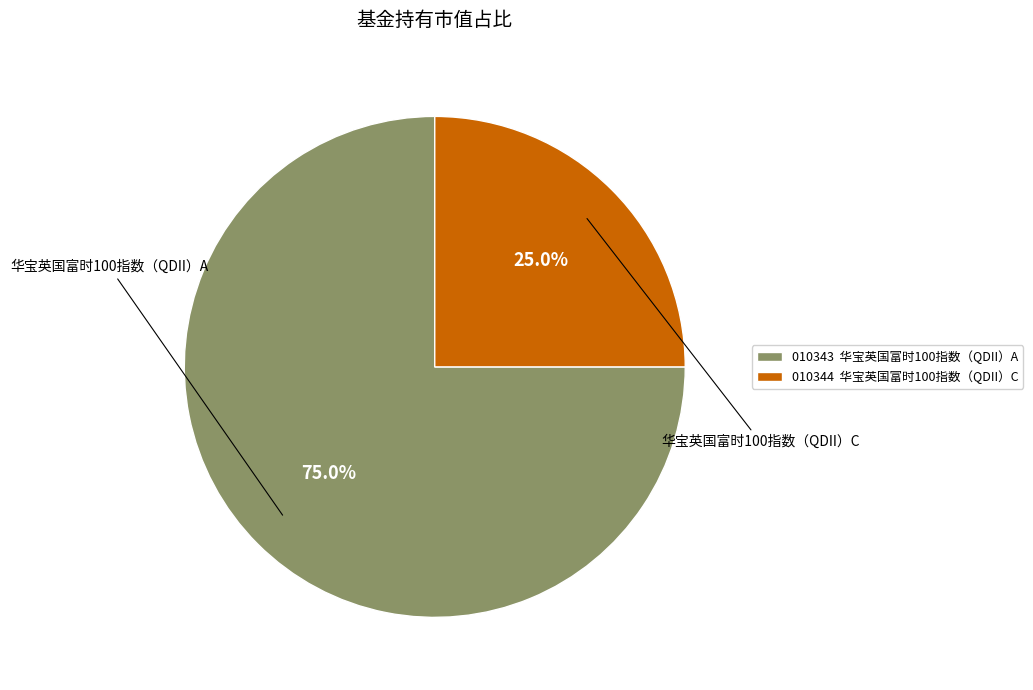

How many slices are in this pie chart?

2